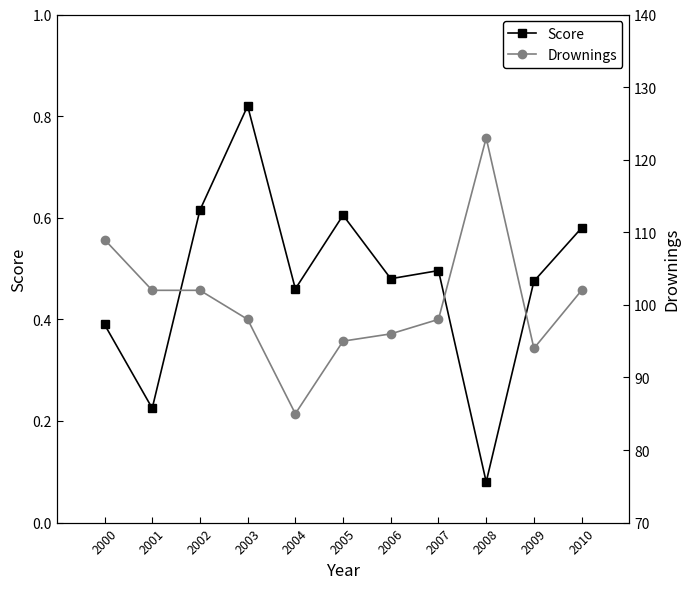

Where is Drownings nearest to the value 104?

2001